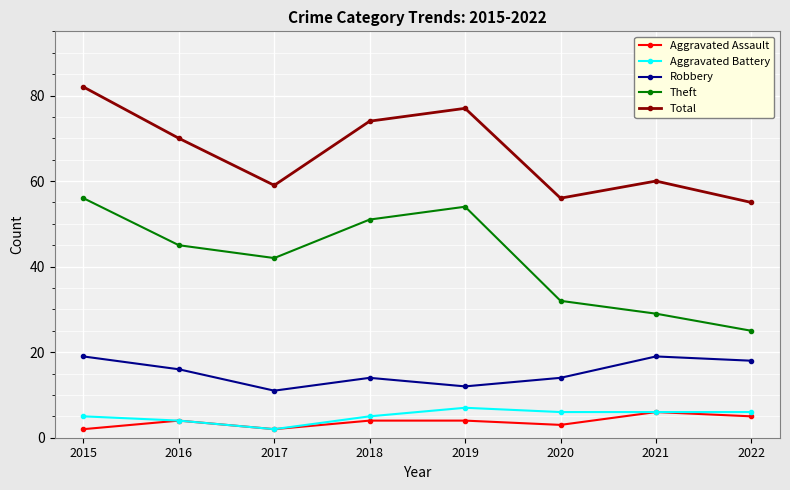

What is the highest value of the Total series?

82